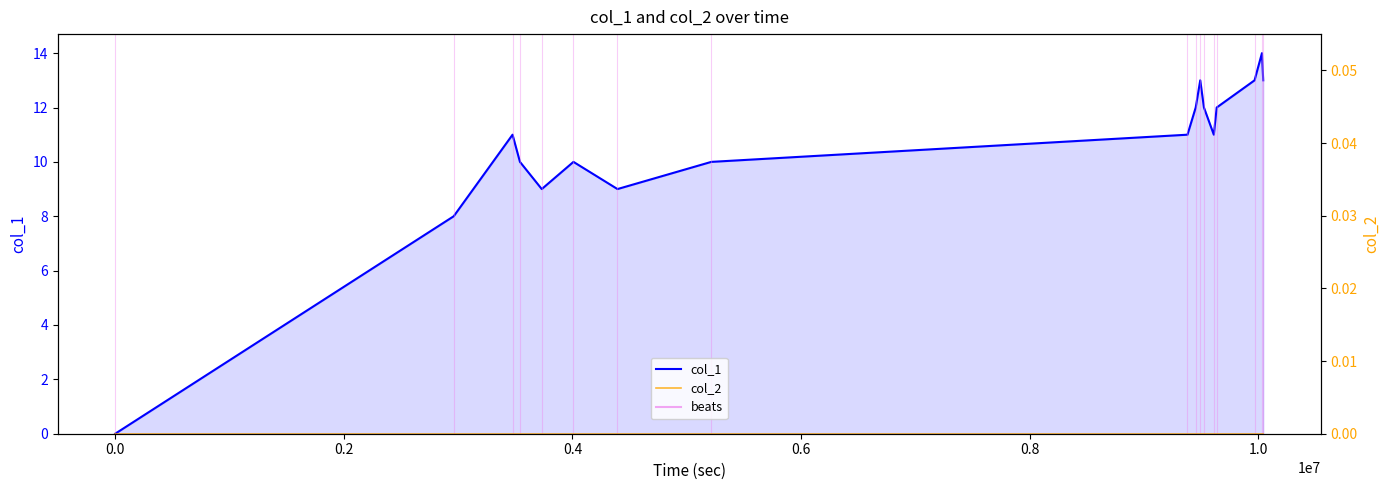

What is the label of the 15th point from the right?

0.2